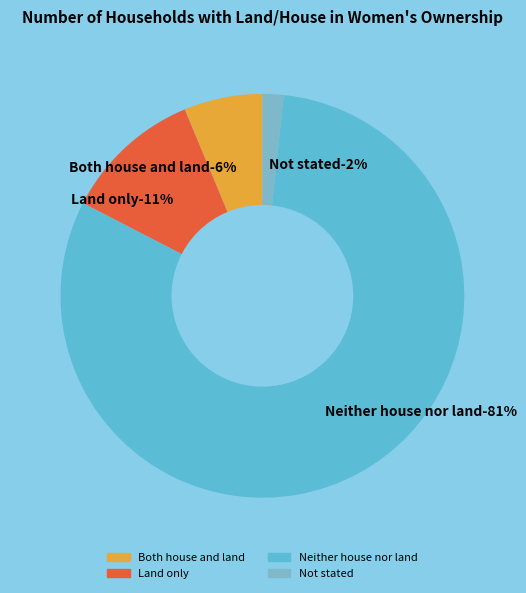

To the nearest percent, what is the difference between the largest and smallest slice percentages?

79%